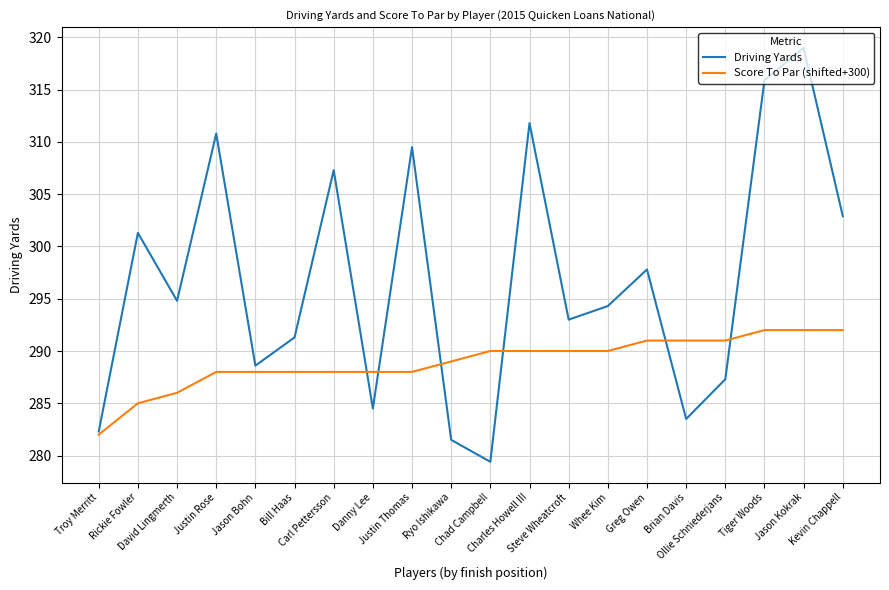

What is the highest value of the Driving Yards series?

319.0